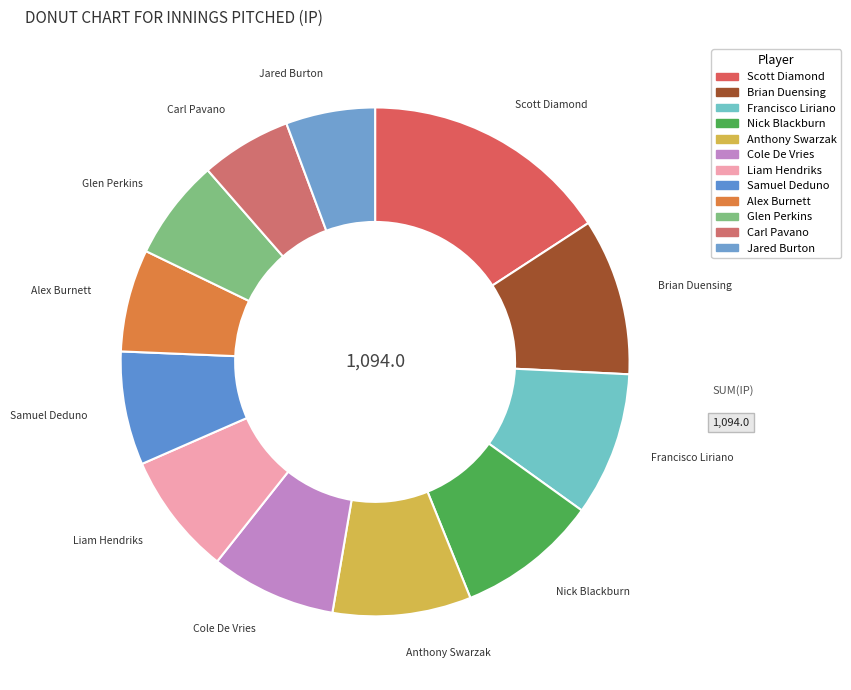

How many segments does this pie chart have?

12